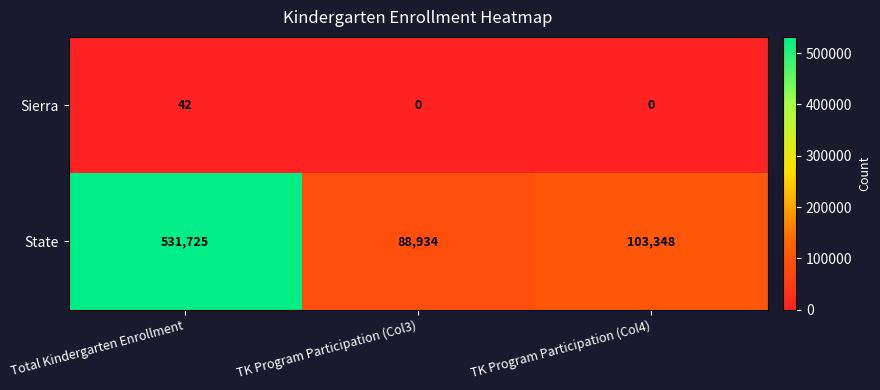

What is the greatest value displayed?

531725